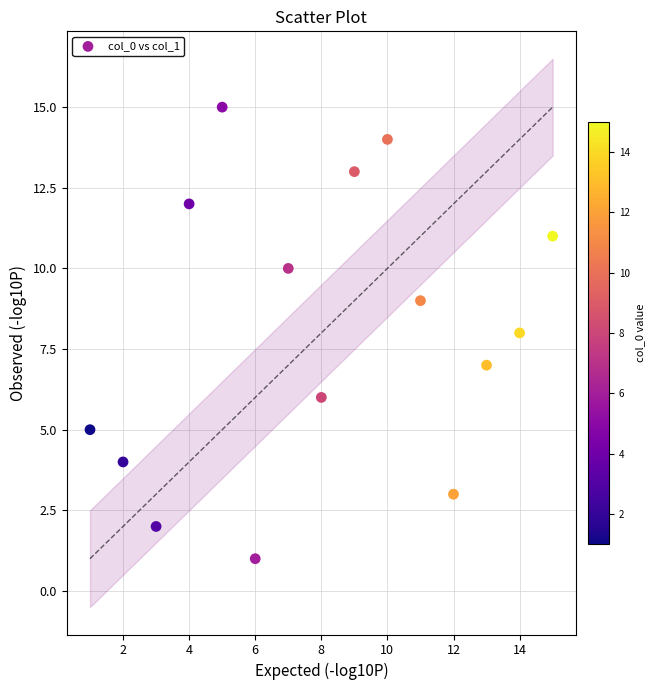

What is the range of Y values (max minus min)?

14